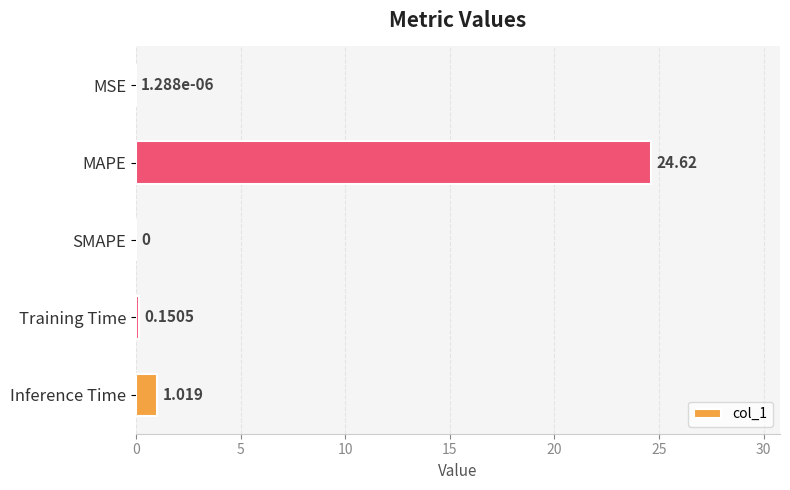

Where is the data nearest to the value 12?

Inference Time